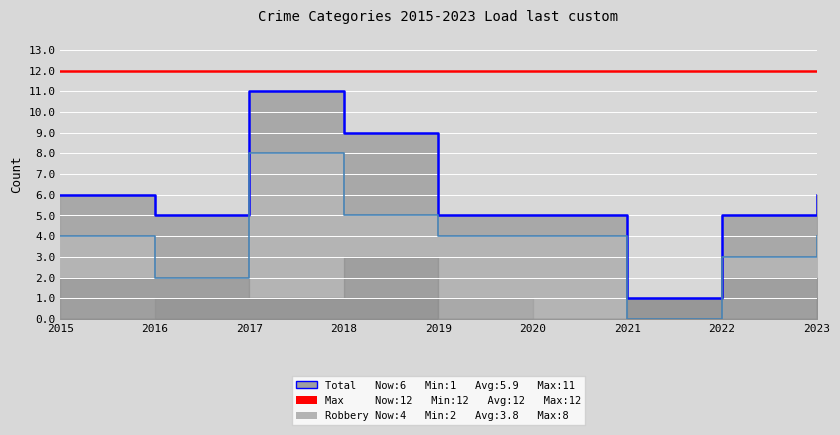

True or false: Total and Robbery cross at least once.

False